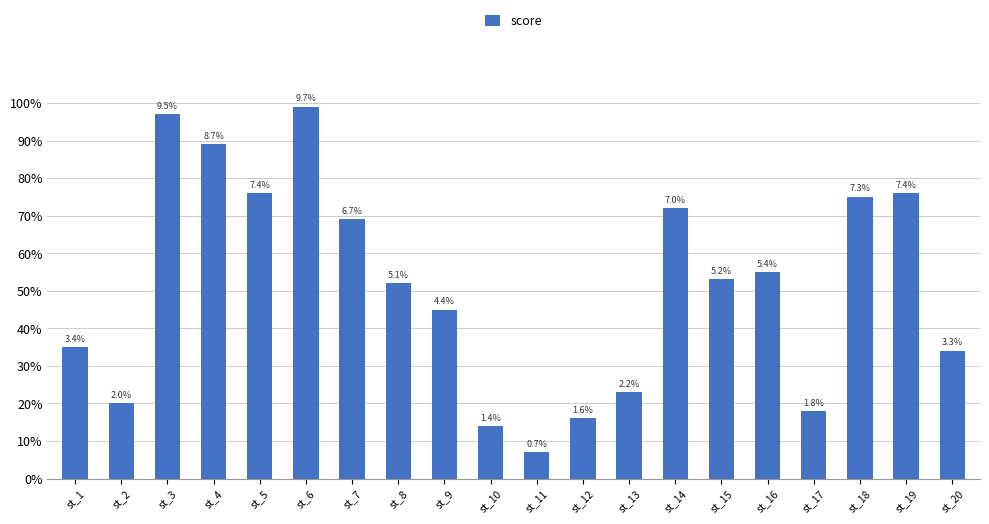

Does the chart contain stacked bars?

No